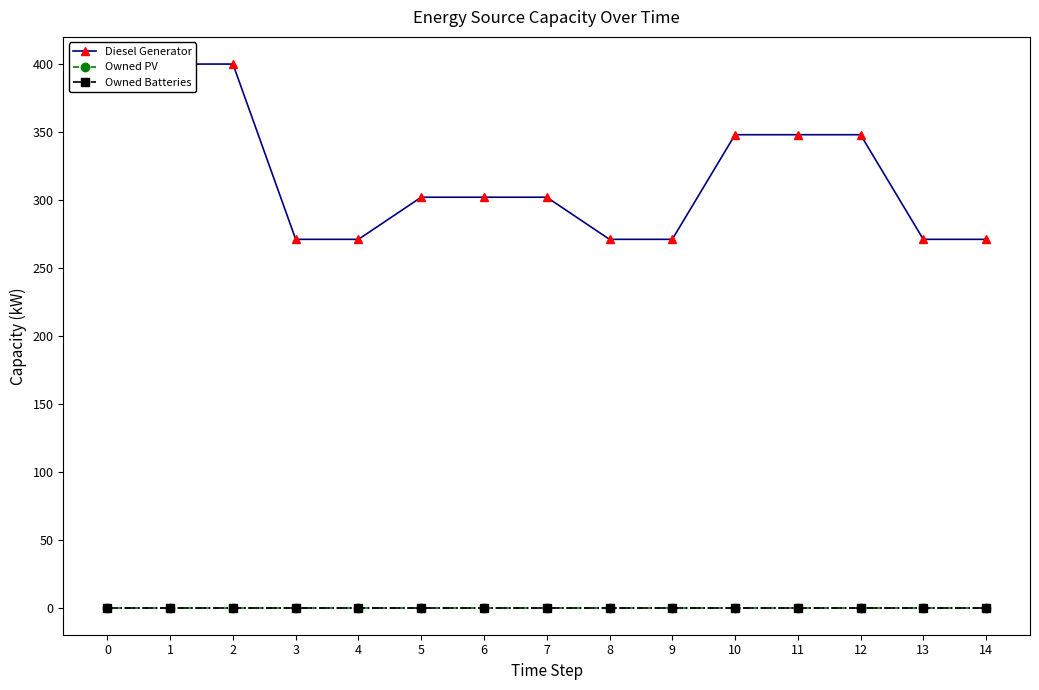

List the labels in order of Owned Batteries value, smallest first.

0, 1, 2, 3, 4, 5, 6, 7, 8, 9, 10, 11, 12, 13, 14